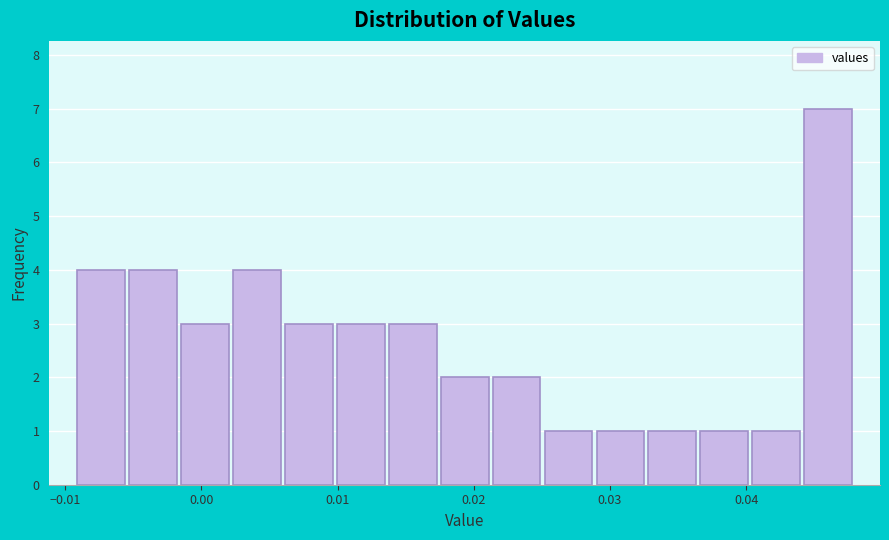

Around what value on the x-axis is the tallest bar? Give the approximate position of its centre, as read against the axis.

0.046